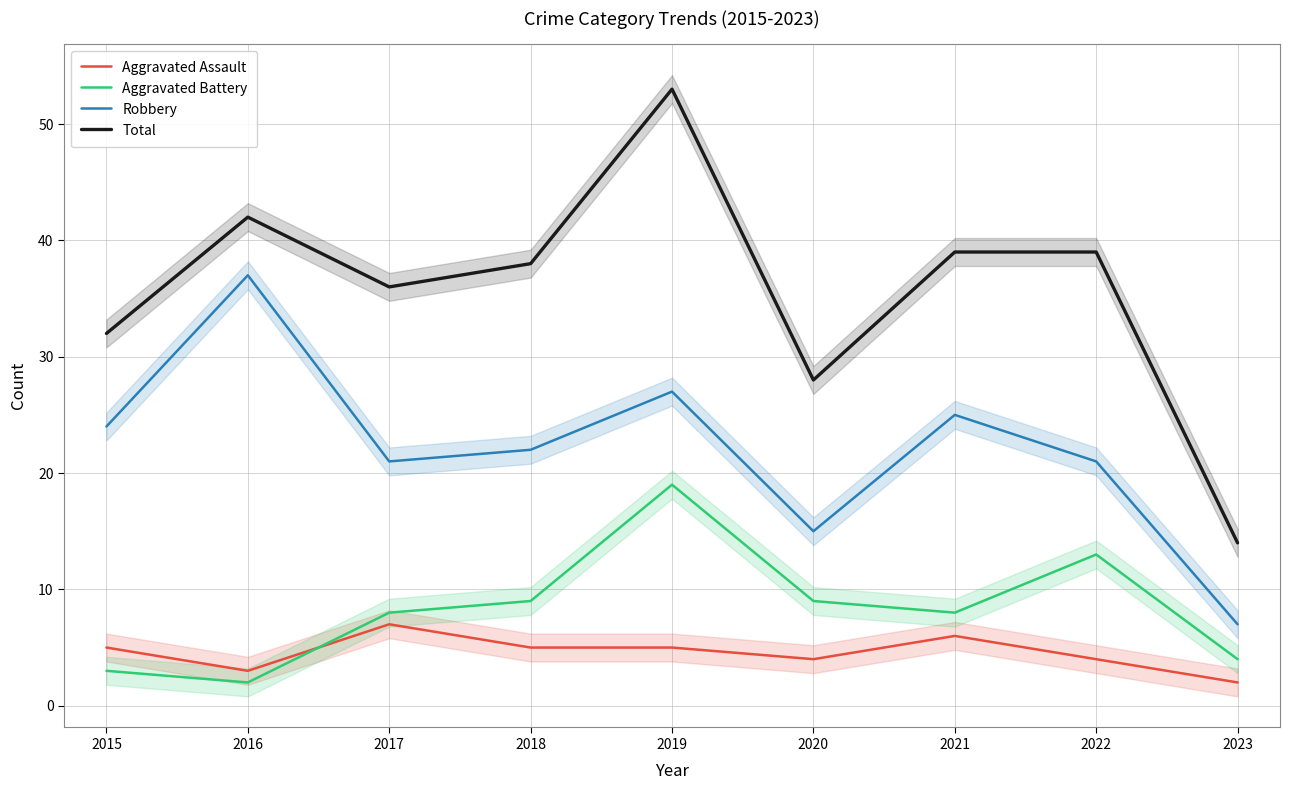

What is the sum of the Robbery values at 2017 and 2021?

46